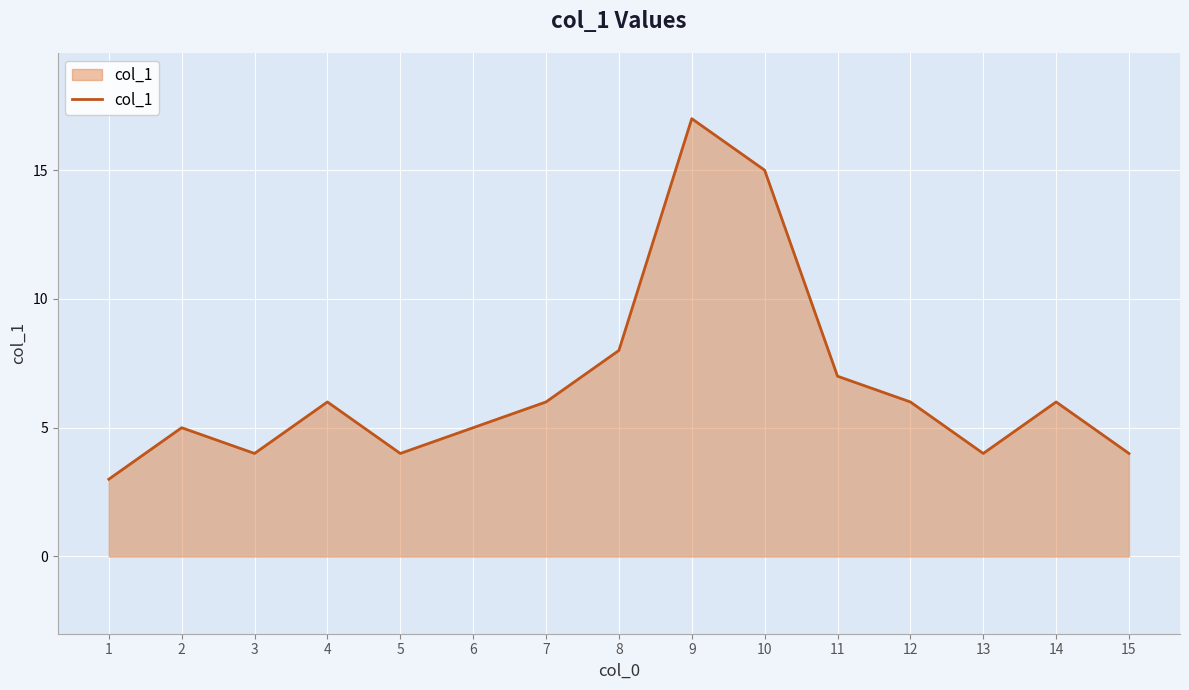

Where is the first local minimum?

3